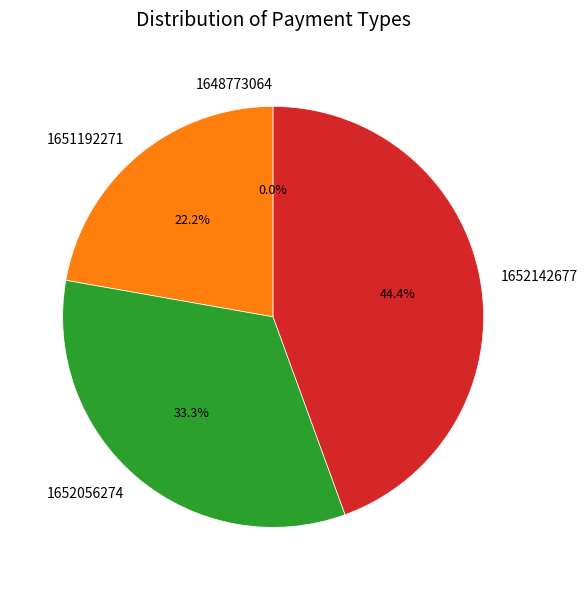

Rank the categories by value from highest to lowest.

1652142677, 1652056274, 1651192271, 1648773064